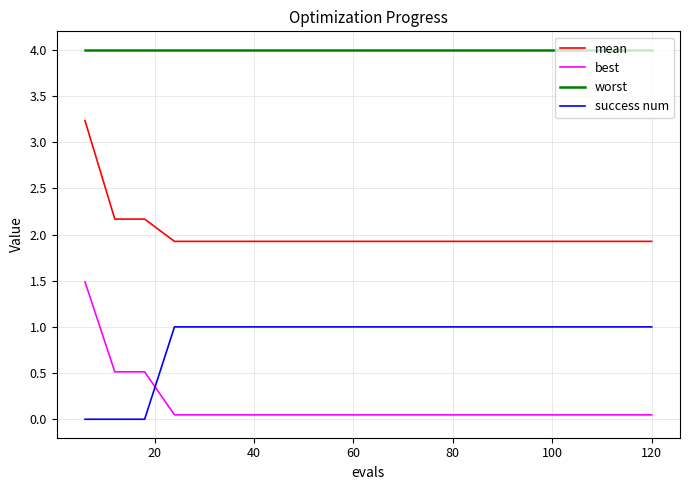

True or false: best and success num intersect in this chart.

True